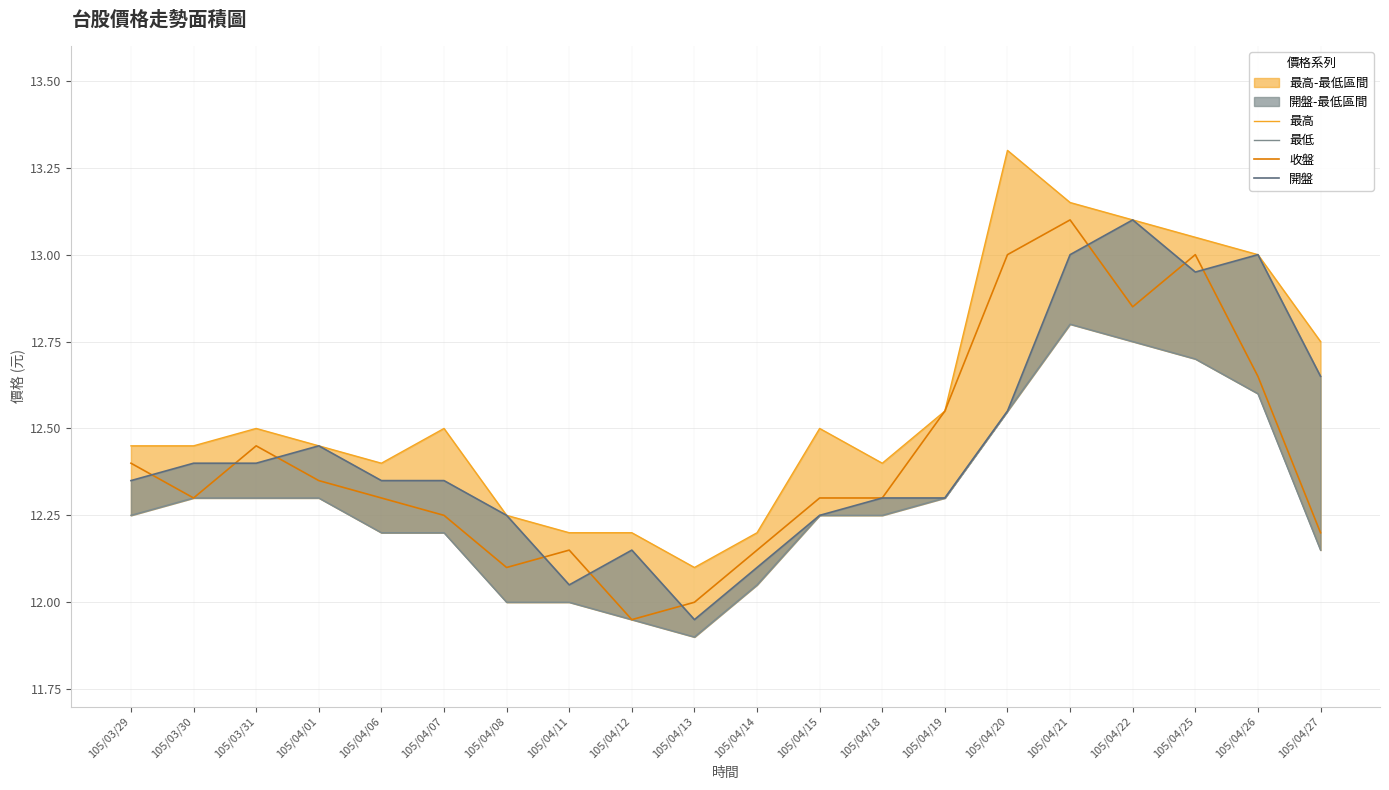

What is the spread (max minus min) of values at 105/04/21?

0.3